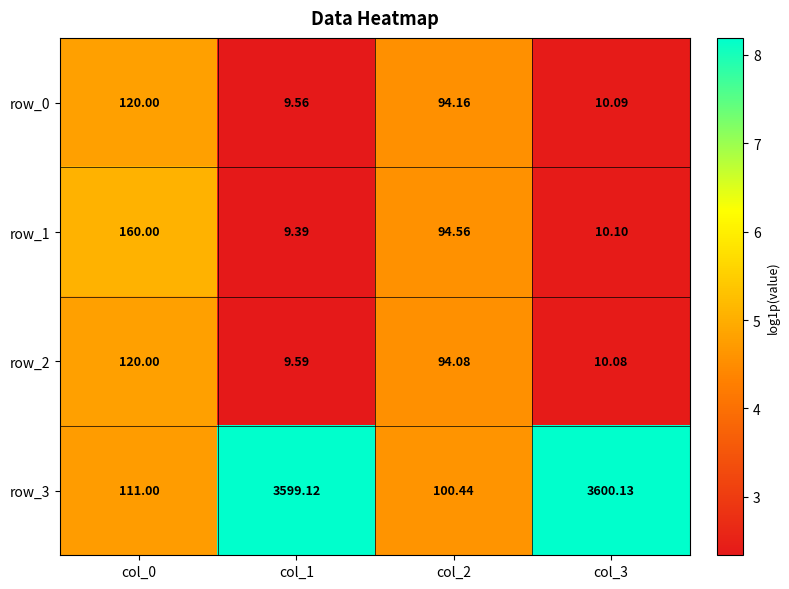

Is it true that row_3 equals 2.9 at col_3?

False